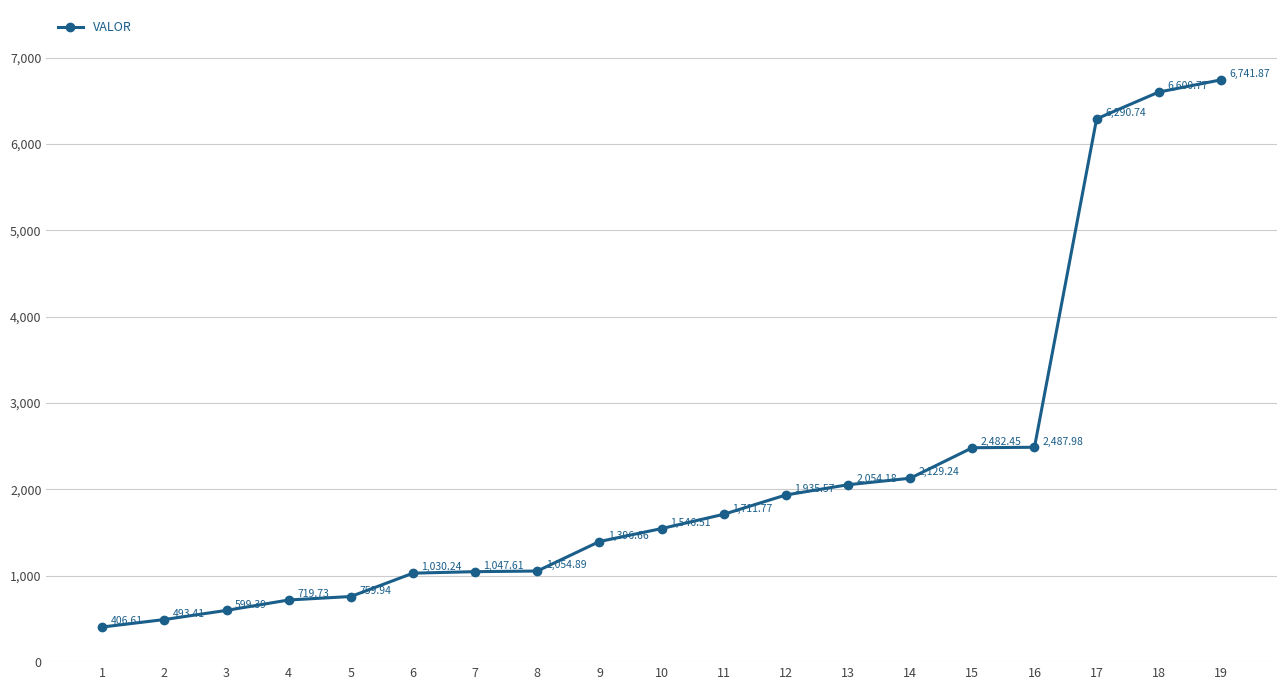

Where does the data first go above 1546?

10